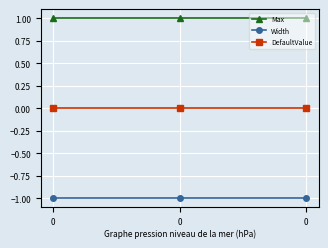

What is the maximum value shown in the chart?

1